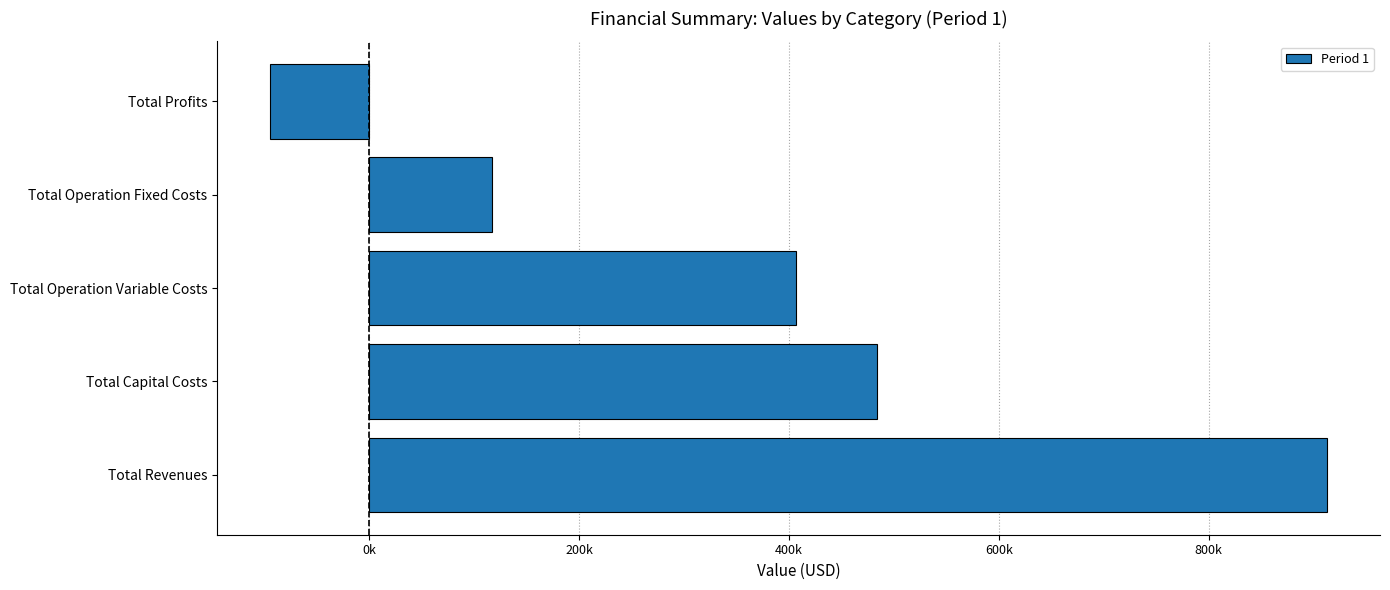

At which category does the chart reach its peak across all series?

Total Revenues